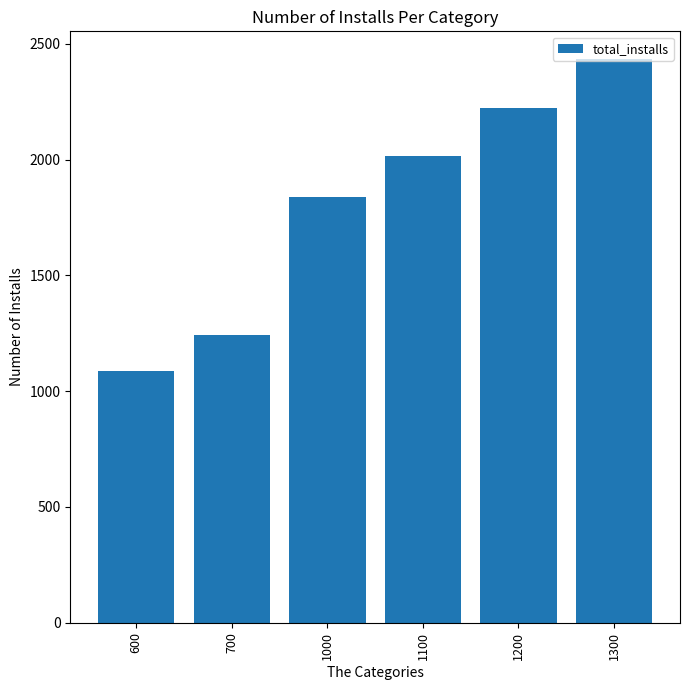

Where is the data nearest to the value 1760?

1000